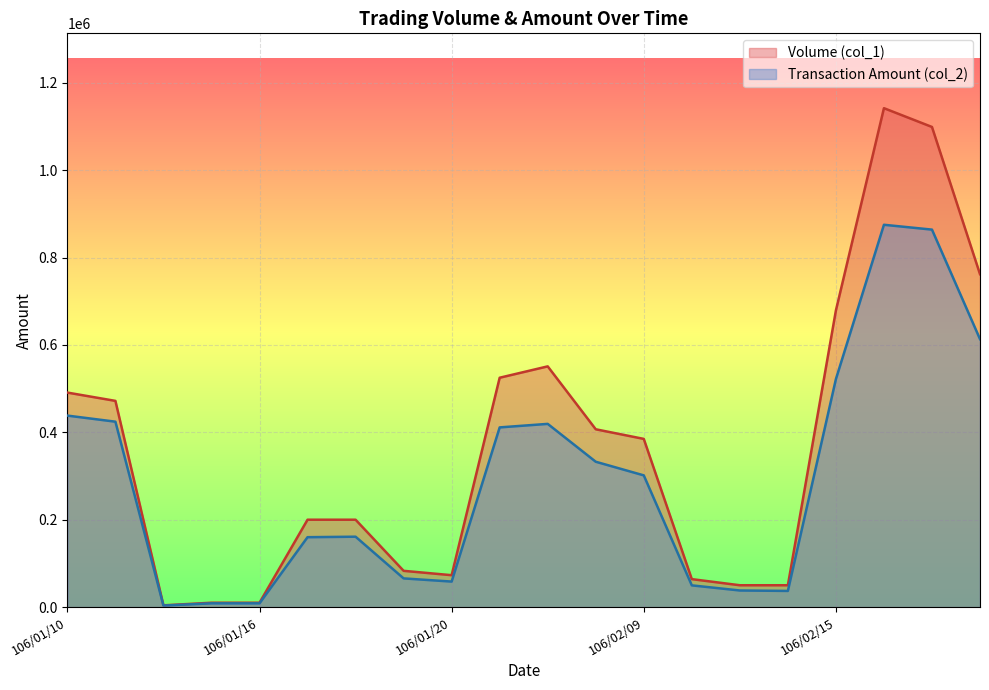

True or false: Transaction Amount (col_2) and Volume (col_1) intersect in this chart.

False